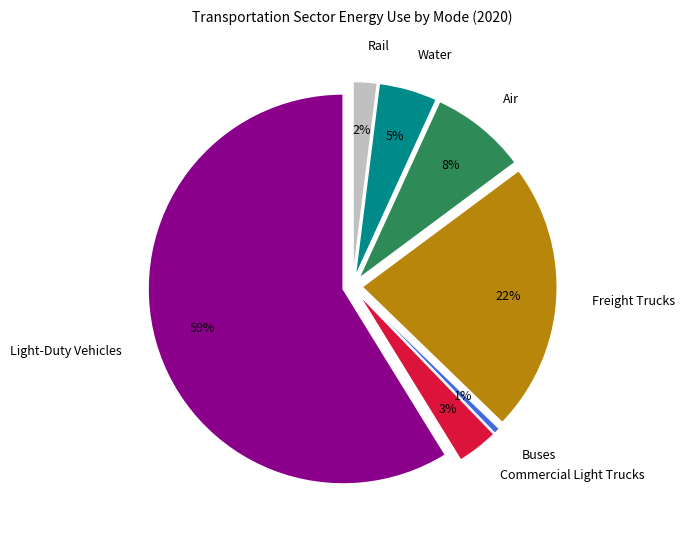

What percentage is the Buses slice, to the nearest percent?

1%